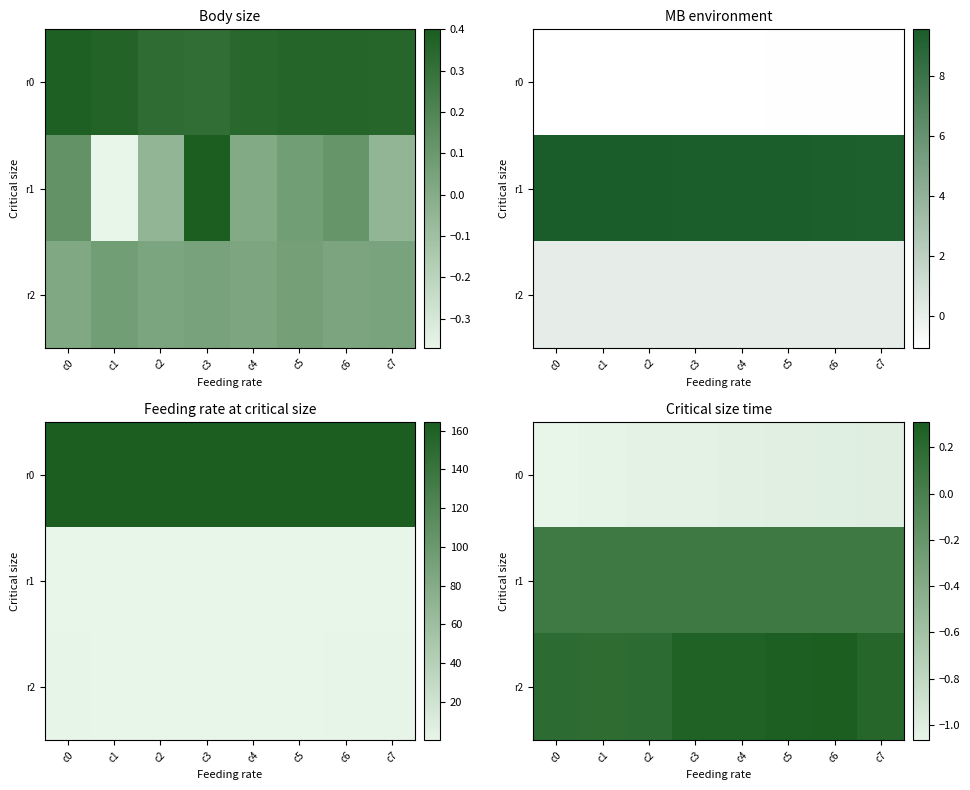

Which series has the largest total across all categories?

r2